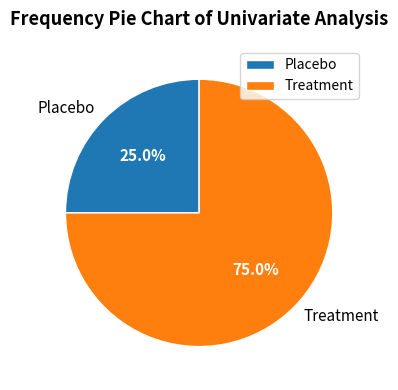

Is it true that Placebo is 25% of the pie?

True